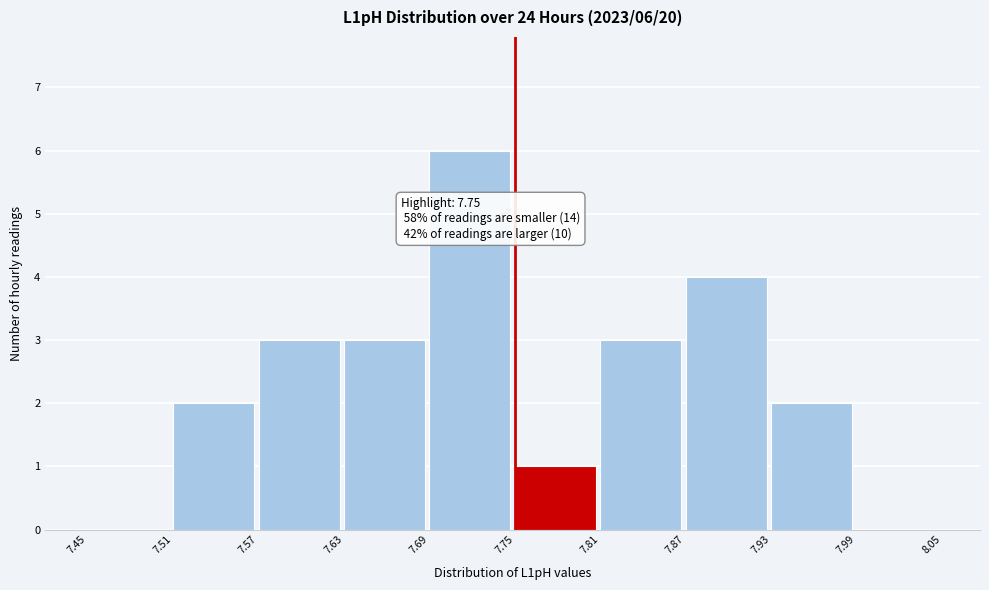

Which range on the x-axis has the tallest bar?

7.69 to 7.75